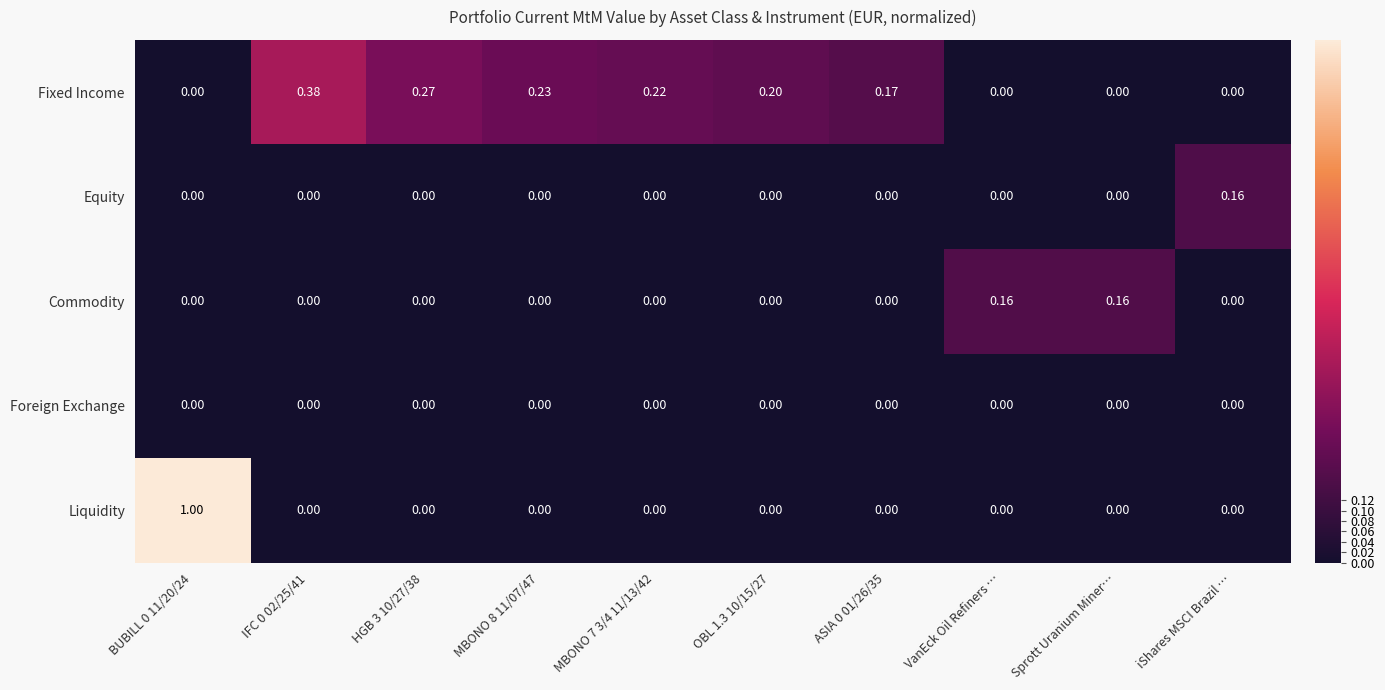

Between BUBILL 0 11/20/24 and HGB 3 10/27/38, which series saw the biggest shift?

Liquidity